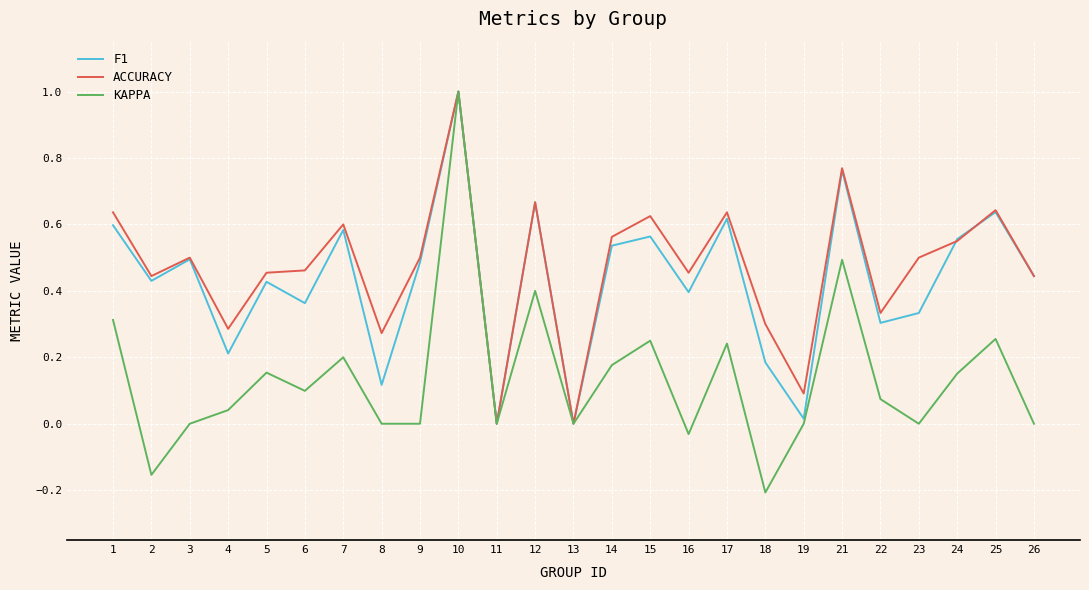

What is the maximum value shown in the chart?

1.0